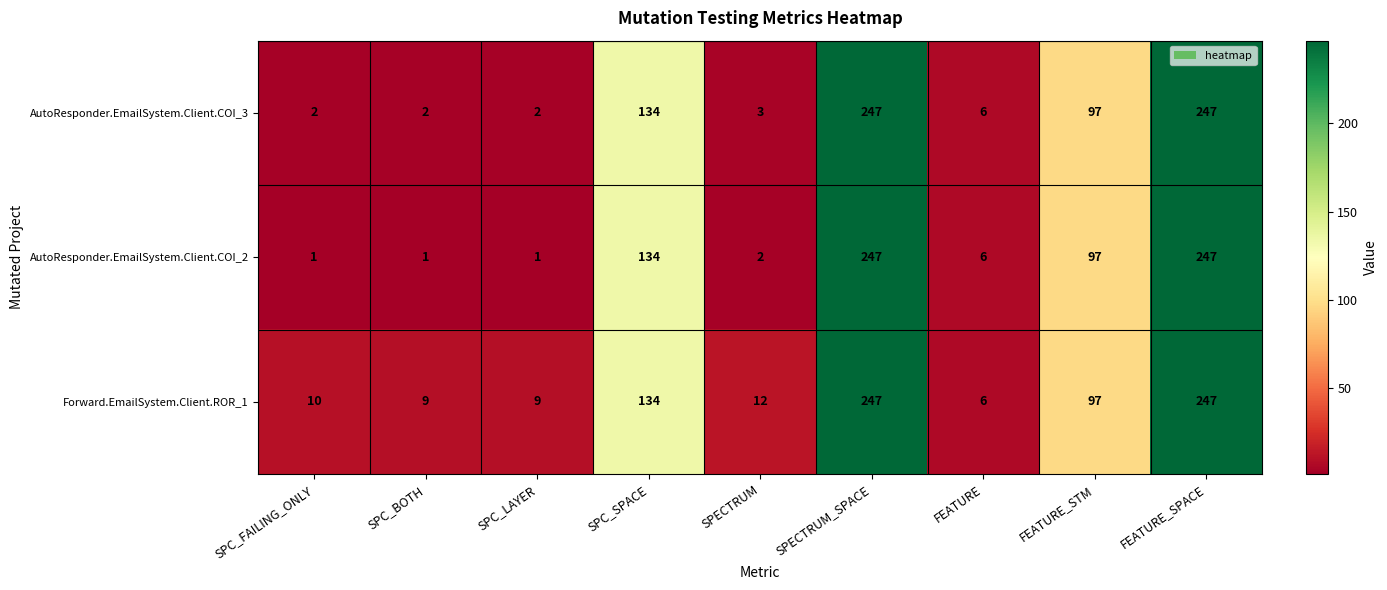

How many distinct data groups are displayed?

3